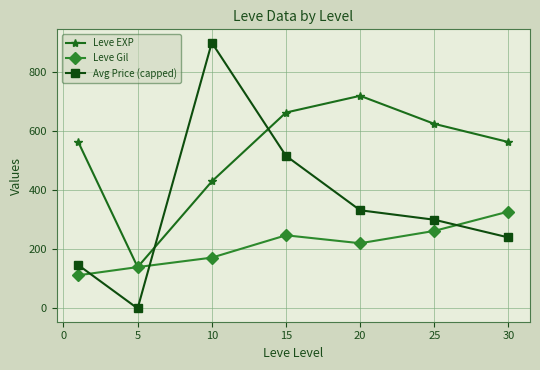

What is the value of the Leve Gil point at the 1st from the left?

112.3